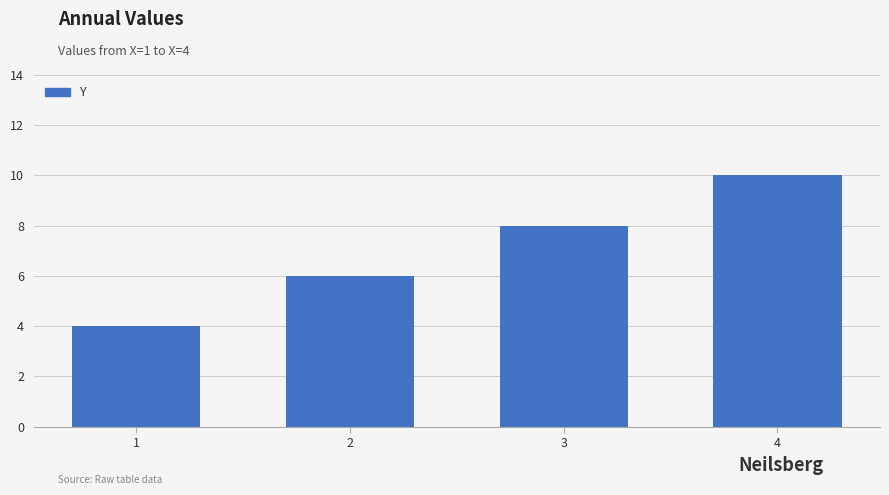

List the labels in order of value, smallest first.

1, 2, 3, 4